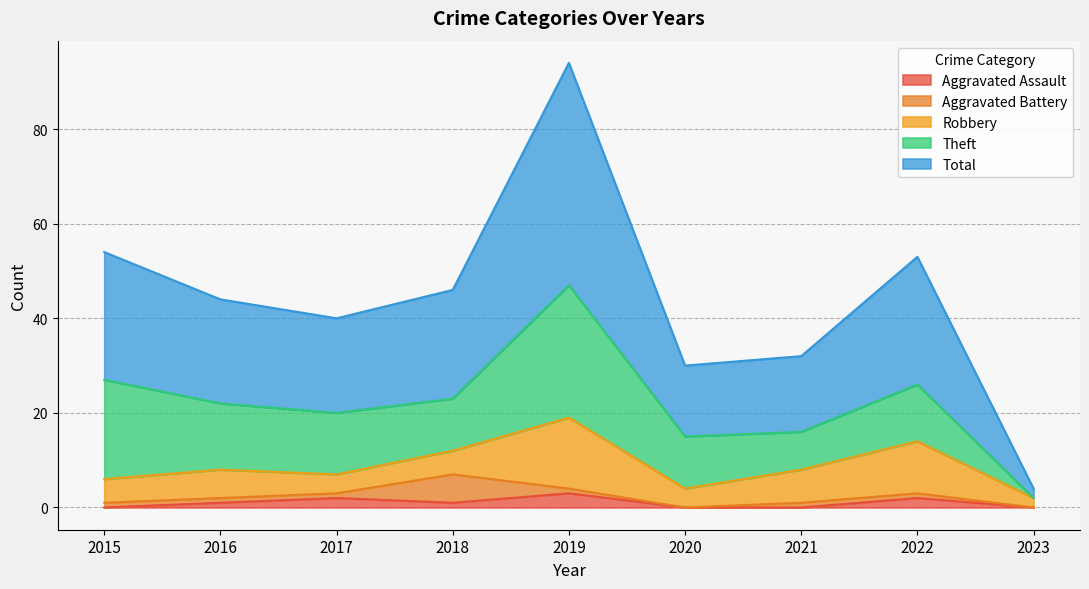

True or false: Robbery and Total intersect in this chart.

False